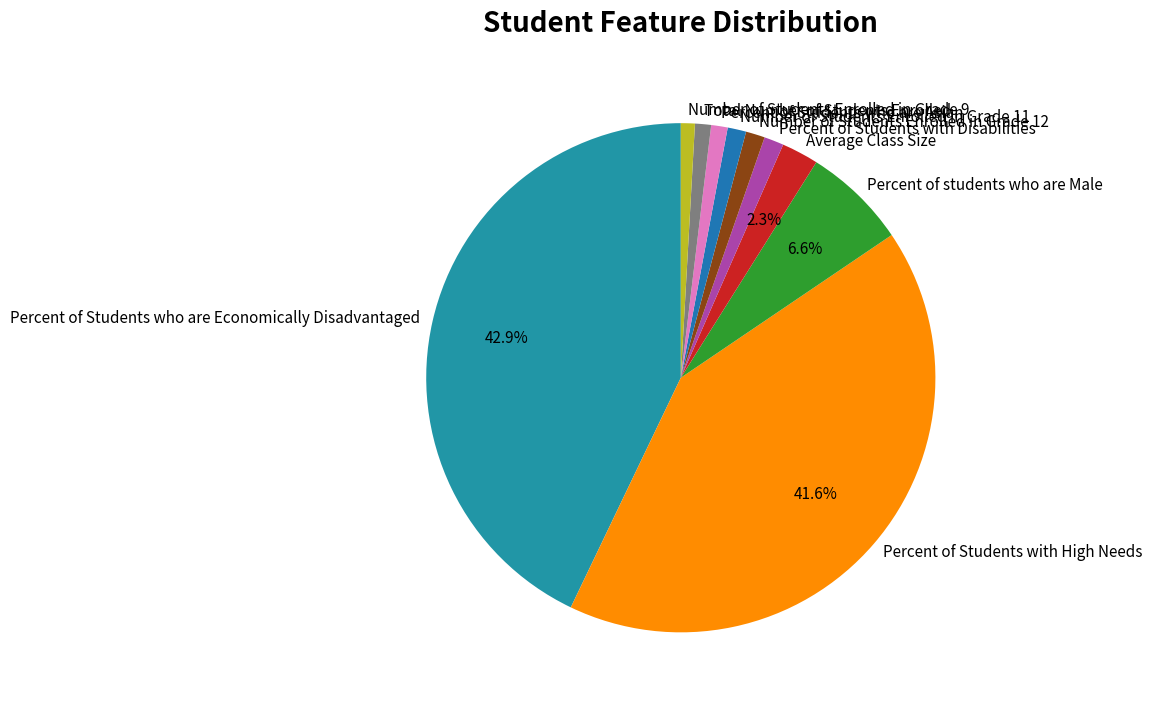

To the nearest percent, what is the average slice percentage?

10%